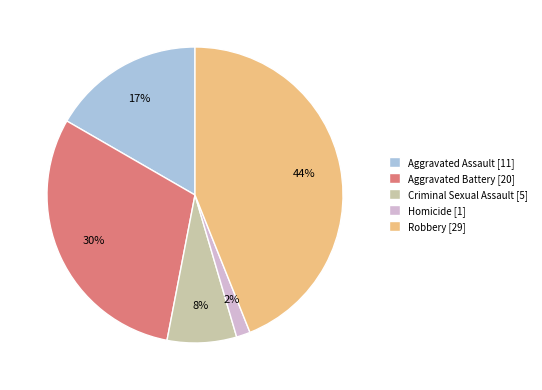

Which has a higher value, Criminal Sexual Assault [5] or Aggravated Battery [20]?

Aggravated Battery [20]